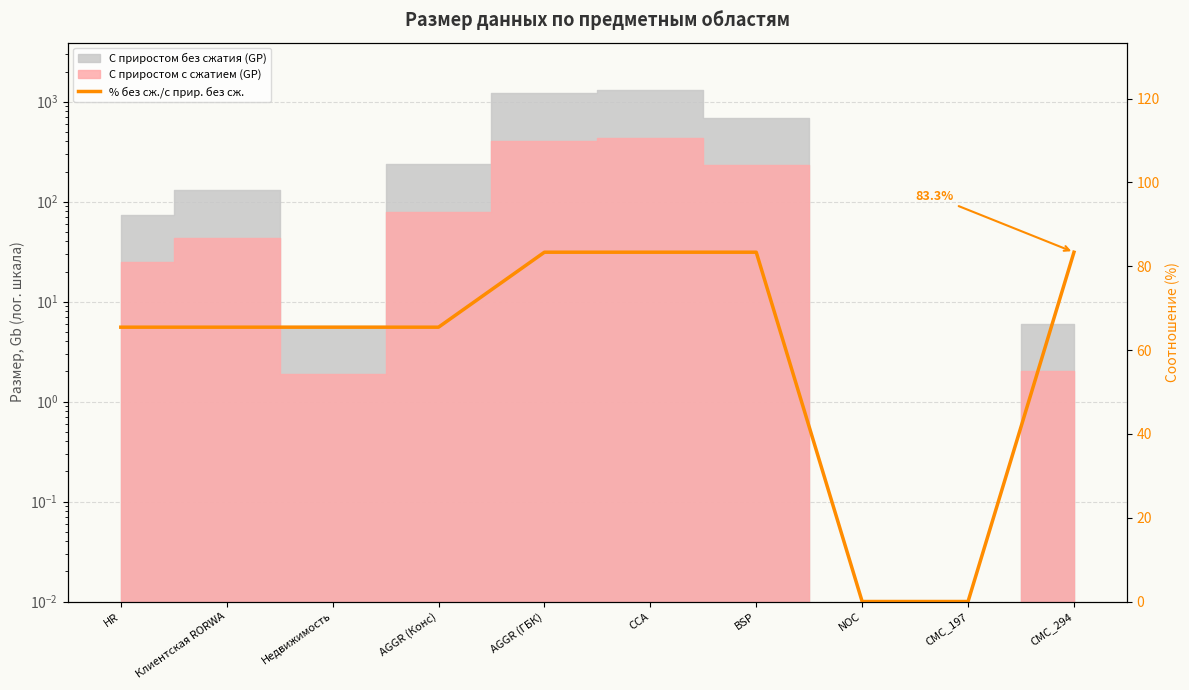

What is the label of the 8th point from the right?

Недвижимость